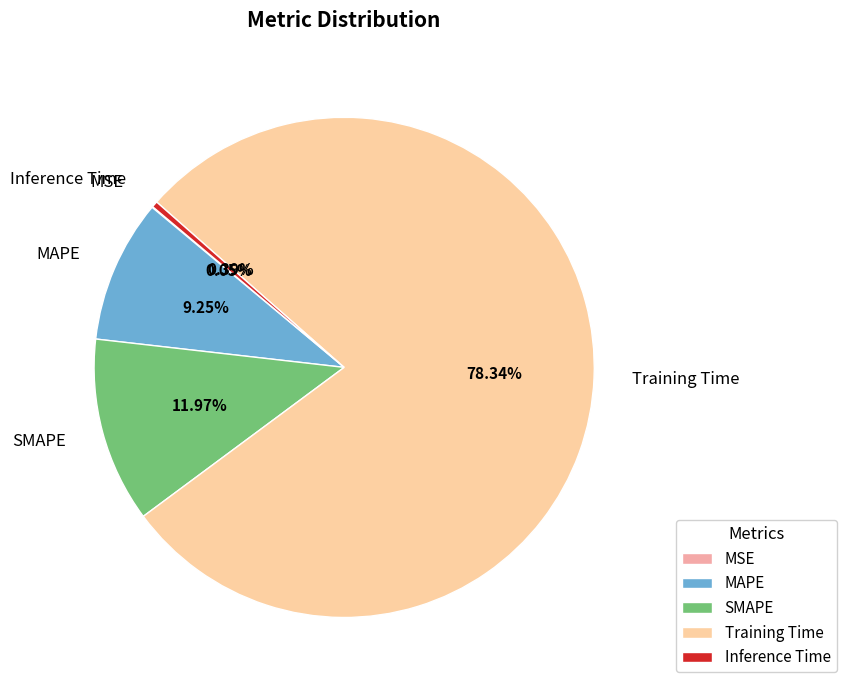

To the nearest percent, what is the difference between the MAPE and Training Time slice percentages?

69%